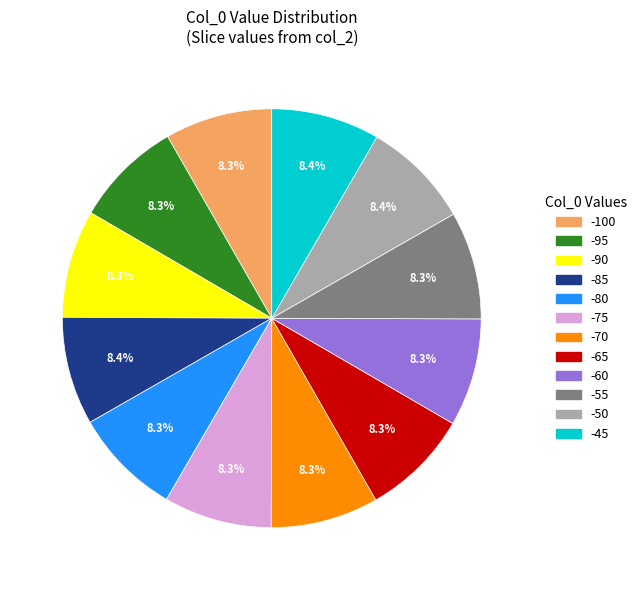

Combined, do -90 and -80 account for over 50%?

No